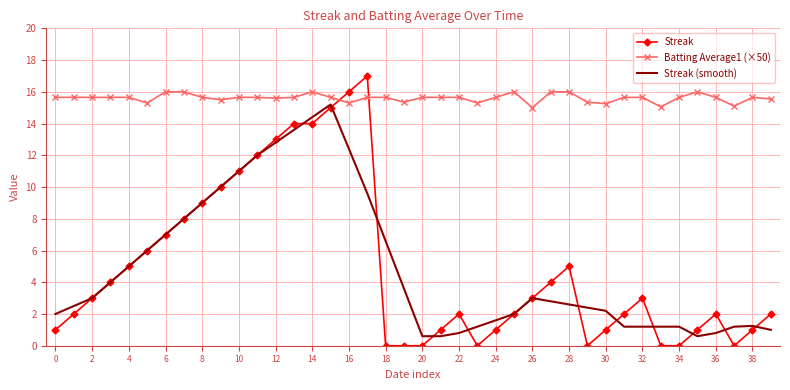

Which series has the largest total across all categories?

Batting Average1 (×50)